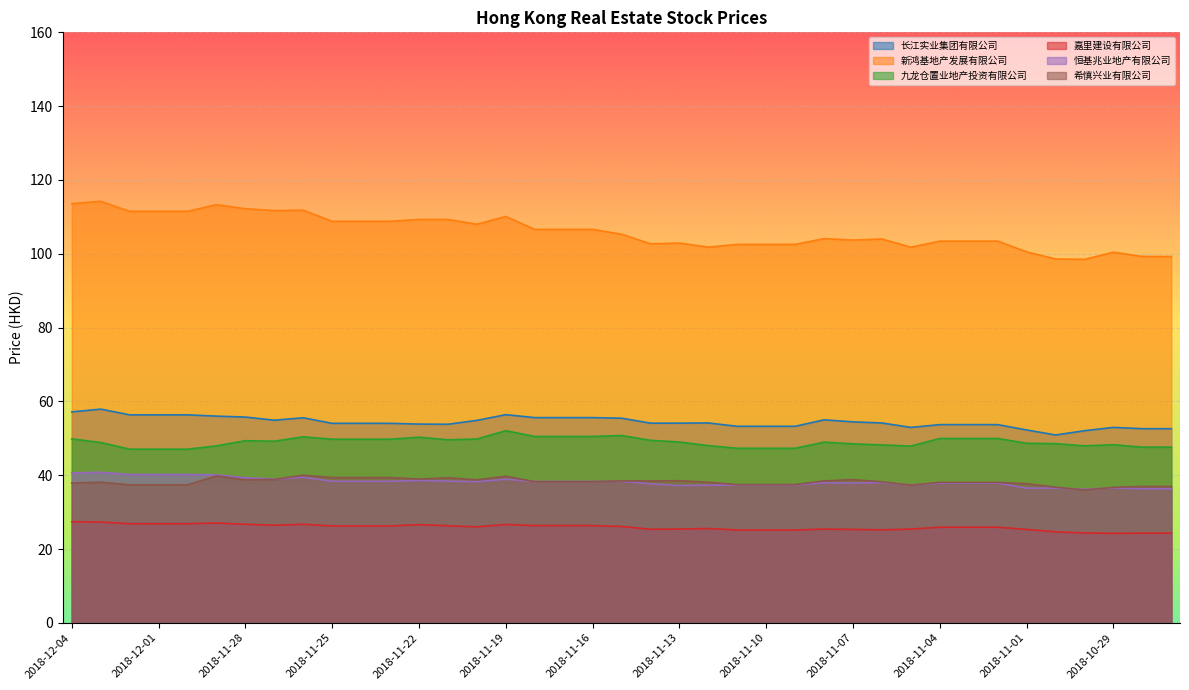

What is the difference between the maximum and second lowest values in the 嘉里建设有限公司 series?

3.1